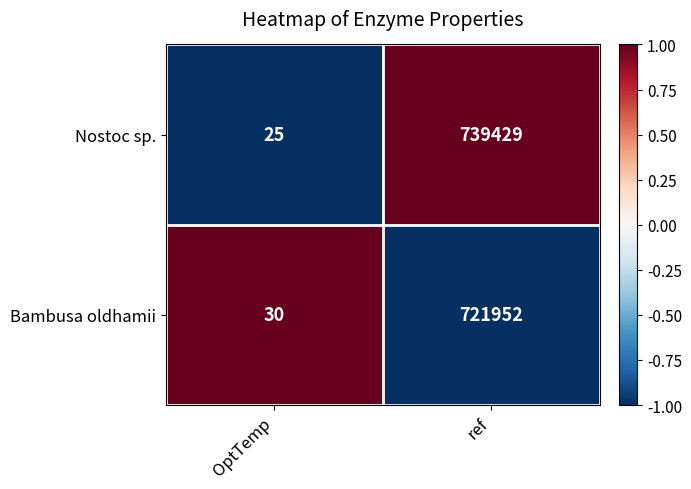

Reading left to right, transcribe all the data shown in this chart.

Nostoc sp.: OptTemp=25	ref=739429
Bambusa oldhamii: OptTemp=30	ref=721952